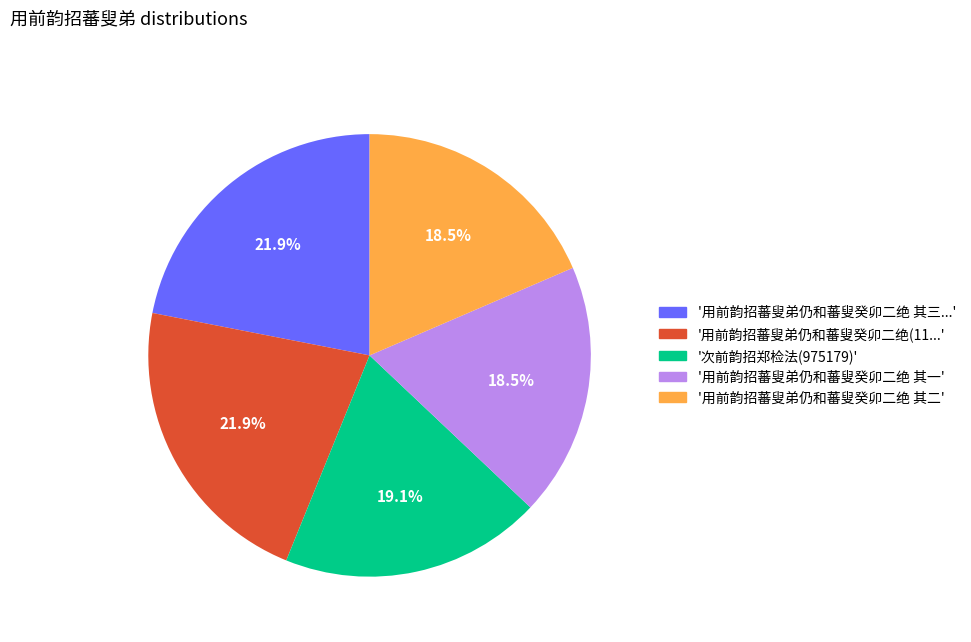

Which has a higher value, '用前韵招蕃叟弟仍和蕃叟癸卯二绝 其三...' or '次前韵招郑检法(975179)'?

'用前韵招蕃叟弟仍和蕃叟癸卯二绝 其三...'